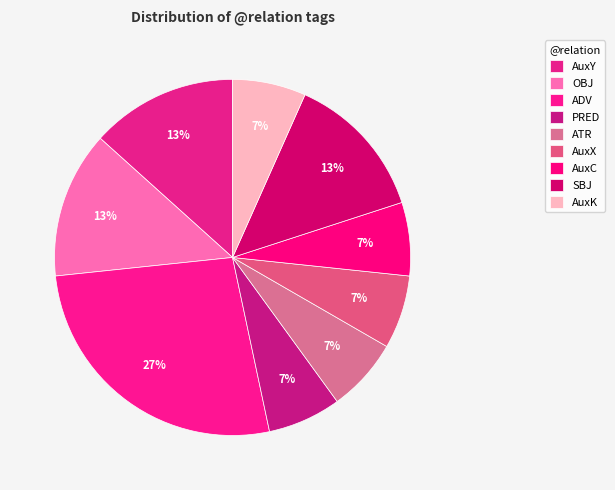

Combined, what portion of the pie is AuxC and AuxK?

13.3%